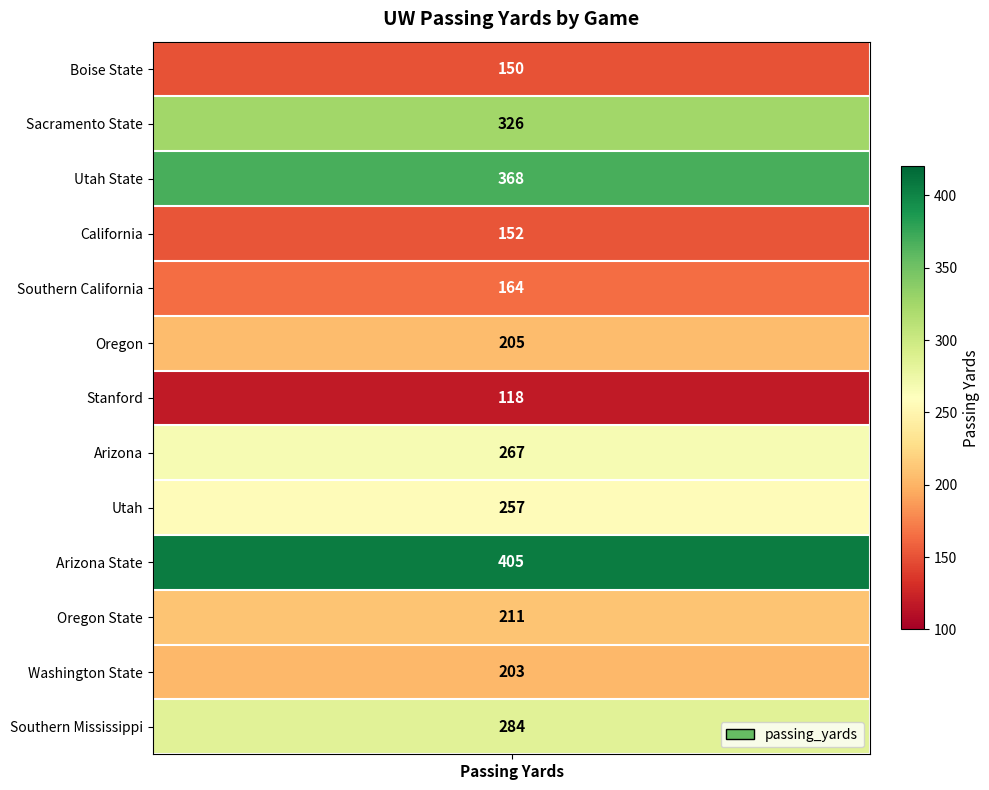

What is the approximate value at Southern California, to the nearest 10?

160